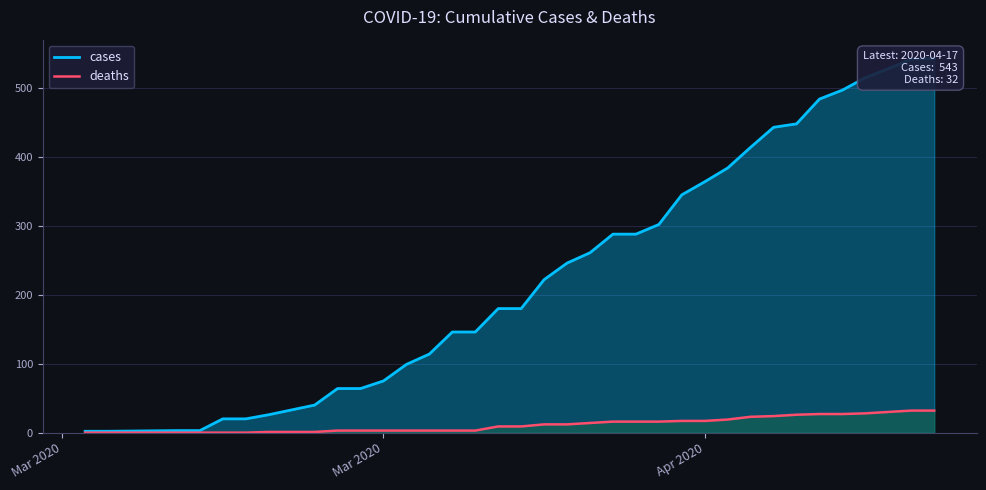

The deaths series shows 17 at Apr 2020. True or false?

True